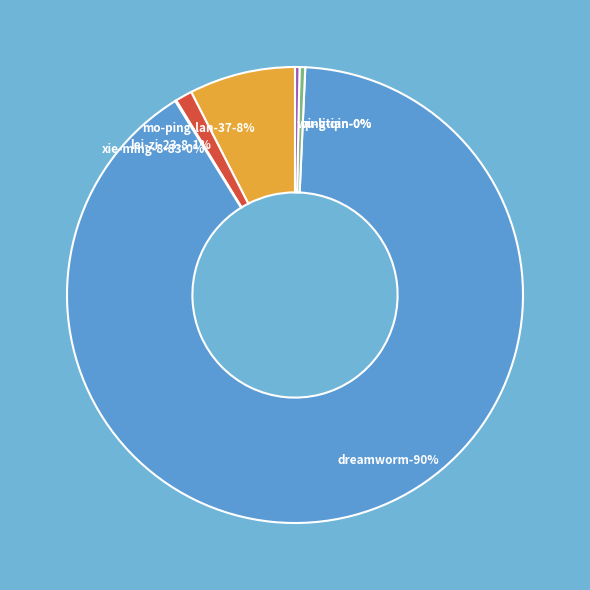

How many segments does this pie chart have?

6